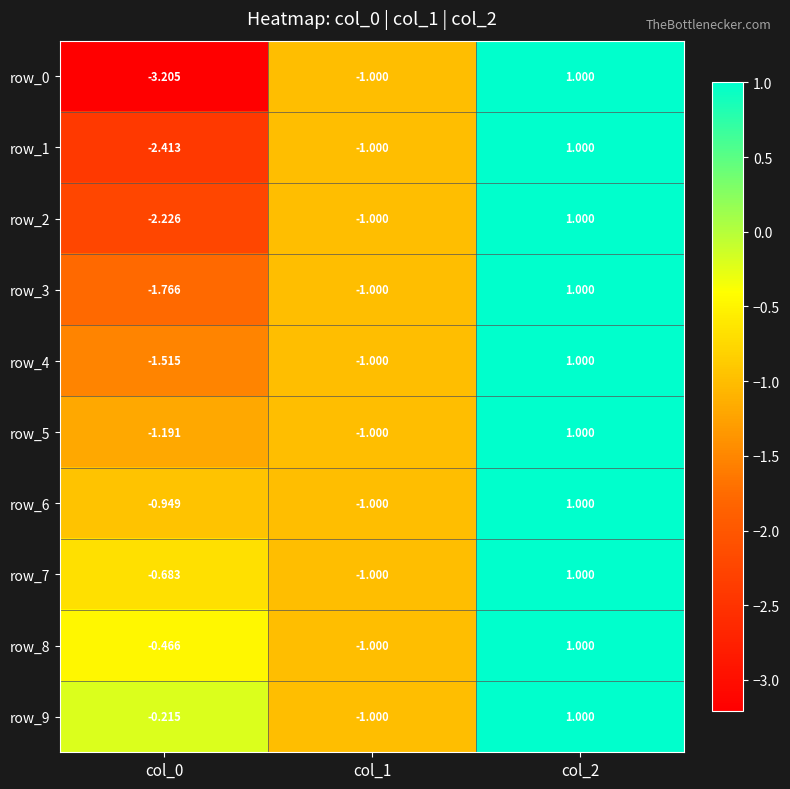

Is the value of row_1 at col_1 greater than the value of row_2 at col_0?

Yes